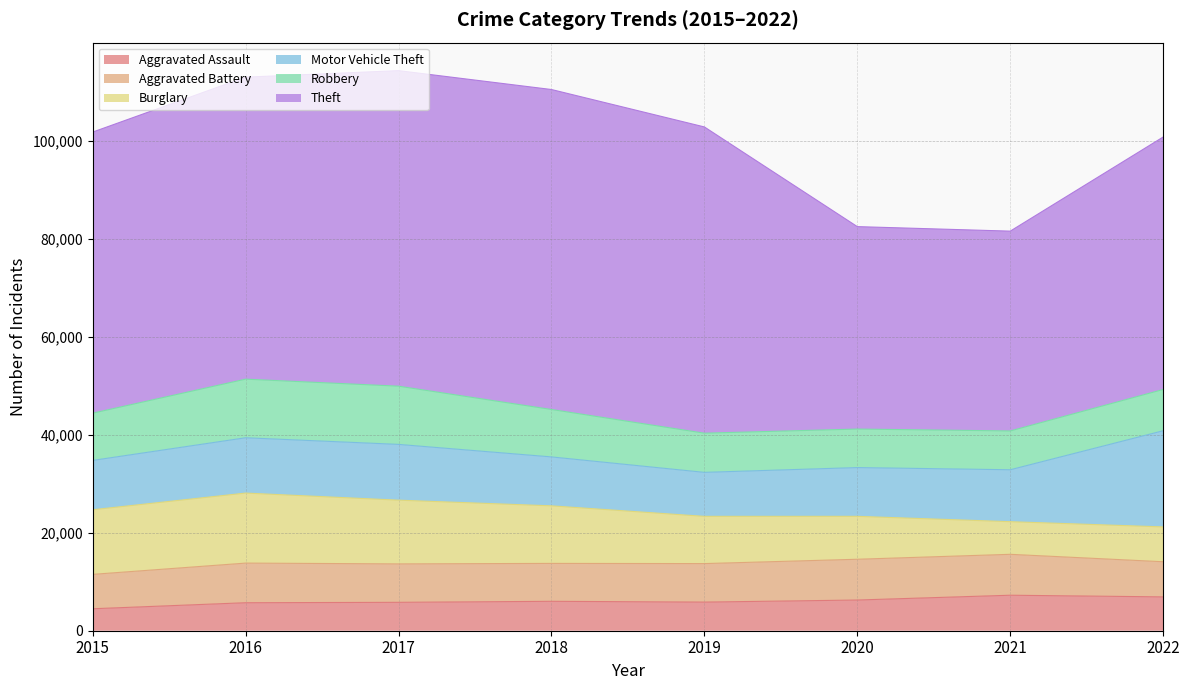

At which label is Aggravated Assault closest to 5861?

2019